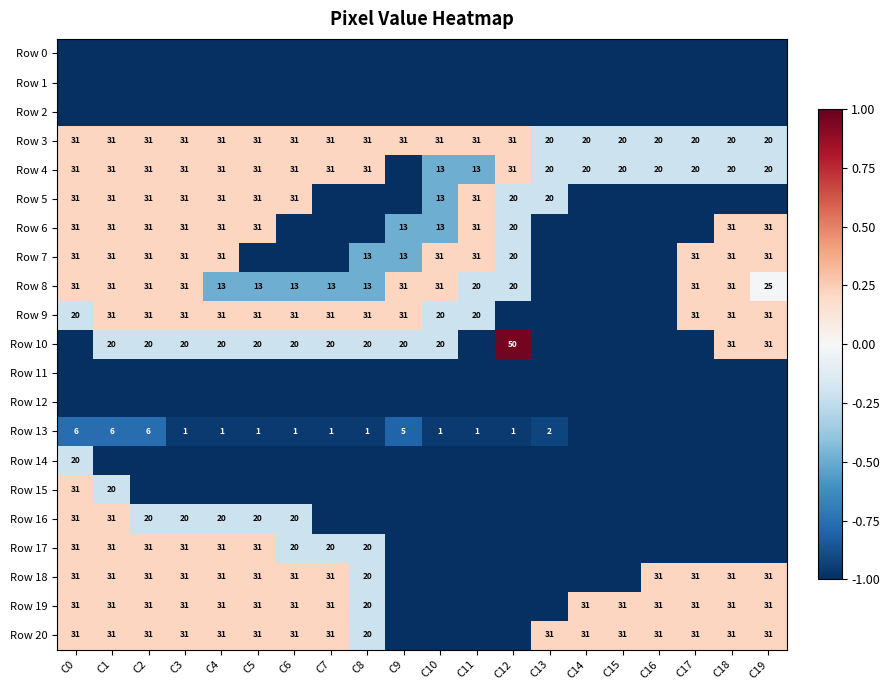

The Row 10 series shows 20 at C1. True or false?

True